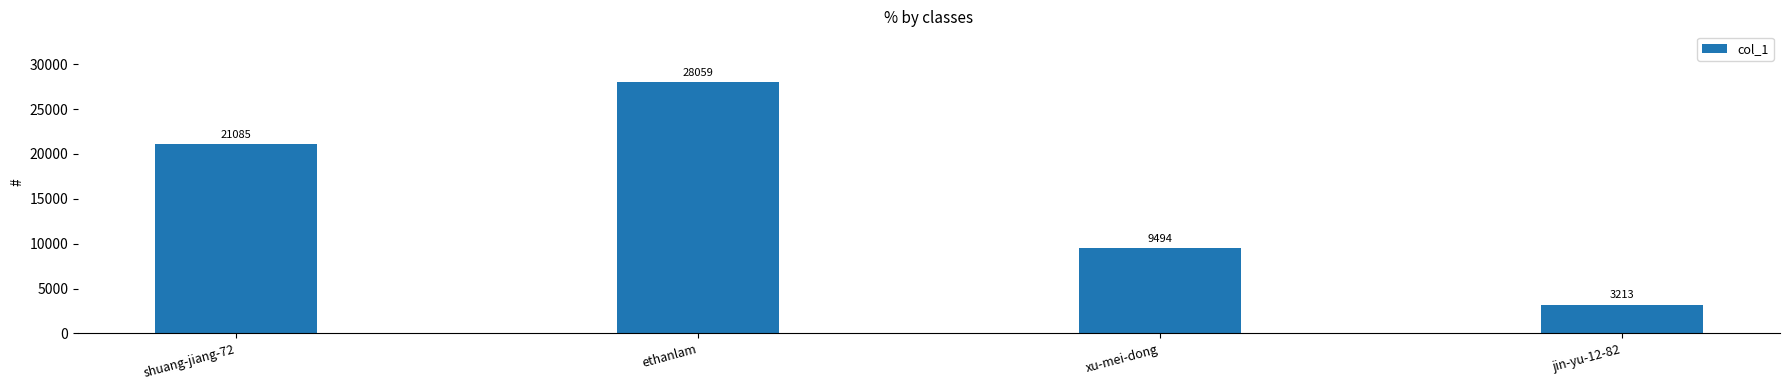

What is the sum of the values at ethanlam and xu-mei-dong?

37553